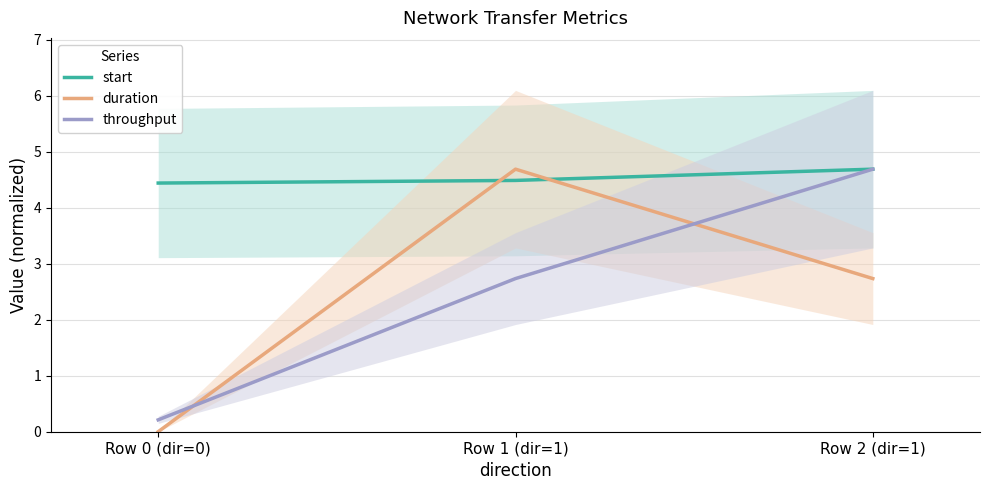

Which series has the largest total across all categories?

start